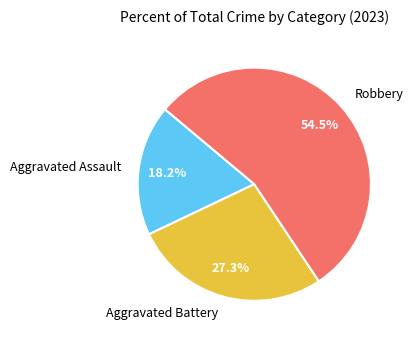

Rank the categories by value from highest to lowest.

Robbery, Aggravated Battery, Aggravated Assault